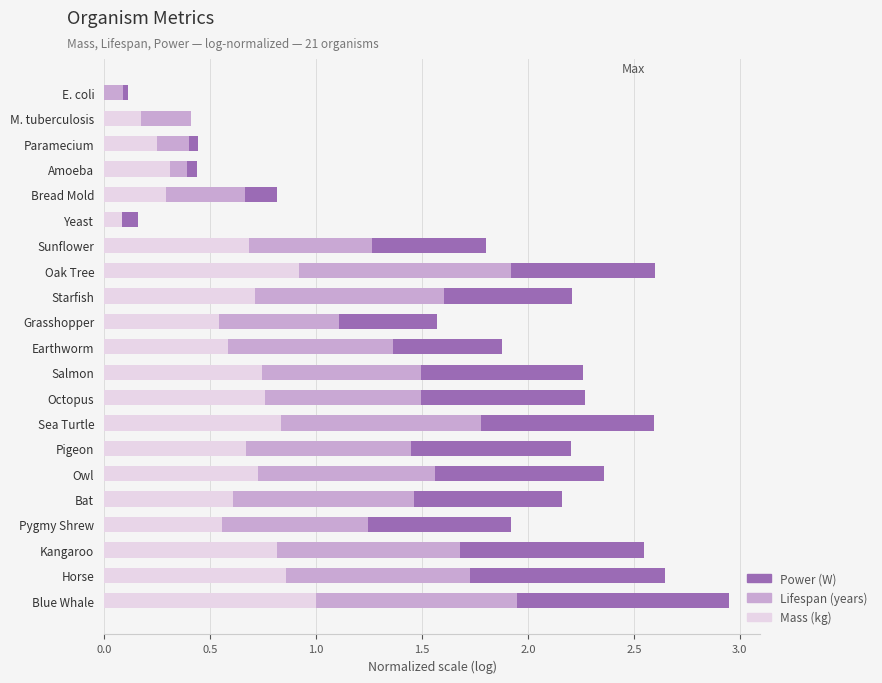

The value of Mass (kg) at Salmon is 0.7. True or false?

True